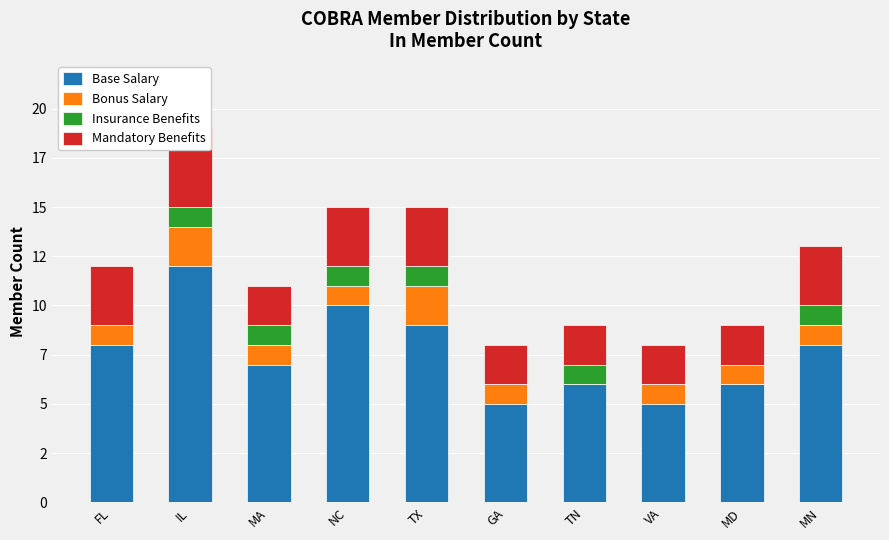

How many Mandatory Benefits values are between 2 and 3?

9